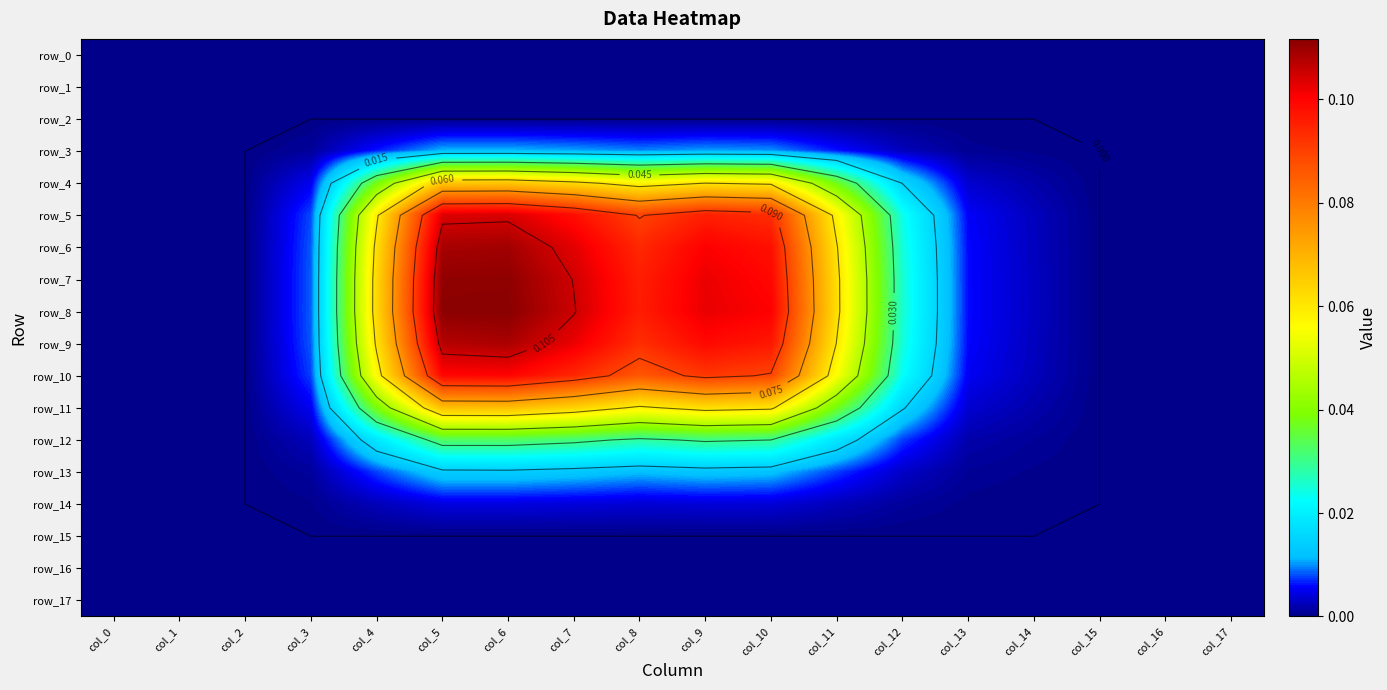

Is the value of row_6 at col_2 greater than the value of row_5 at col_11?

No